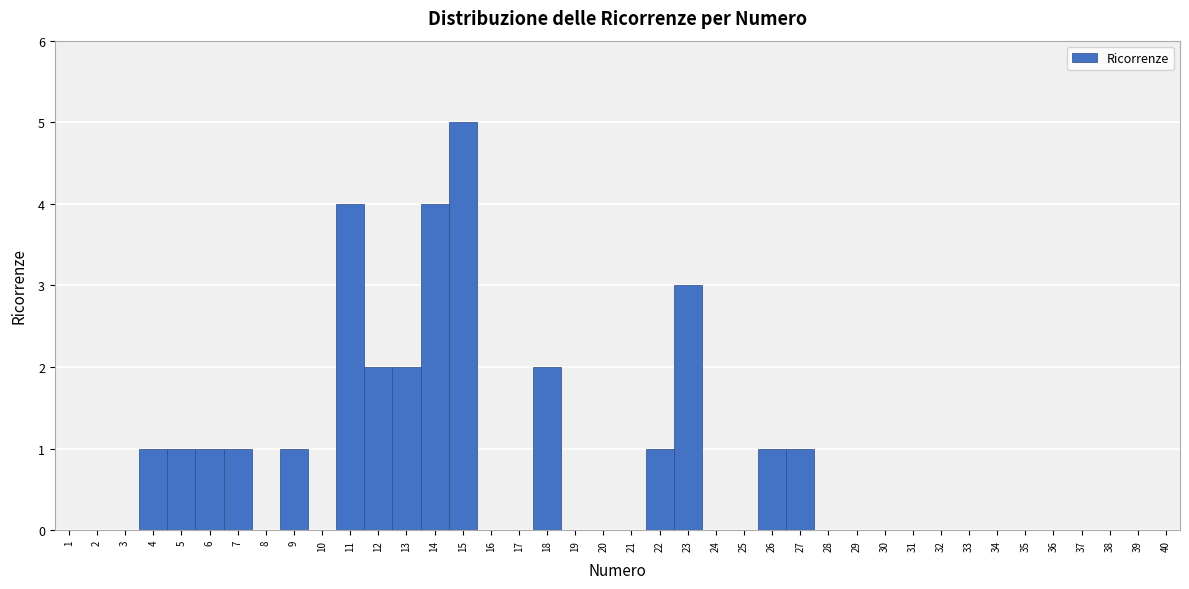

Reading left to right, list every bar in this chart as the range it spans on the x-axis followed by its height. The values are not printed on the chart, so give them approximately, as read against the axis.

0.5 to 1.5: 0
1.5 to 2.5: 0
2.5 to 3.5: 0
3.5 to 4.5: 1
4.5 to 5.5: 1
5.5 to 6.5: 1
6.5 to 7.5: 1
7.5 to 8.5: 0
8.5 to 9.5: 1
9.5 to 10.5: 0
10.5 to 11.5: 4
11.5 to 12.5: 2
12.5 to 13.5: 2
13.5 to 14.5: 4
14.5 to 15.5: 5
15.5 to 16.5: 0
16.5 to 17.5: 0
17.5 to 18.5: 2
18.5 to 19.5: 0
19.5 to 20.5: 0
20.5 to 21.5: 0
21.5 to 22.5: 1
22.5 to 23.5: 3
23.5 to 24.5: 0
24.5 to 25.5: 0
25.5 to 26.5: 1
26.5 to 27.5: 1
27.5 to 28.5: 0
28.5 to 29.5: 0
29.5 to 30.5: 0
30.5 to 31.5: 0
31.5 to 32.5: 0
32.5 to 33.5: 0
33.5 to 34.5: 0
34.5 to 35.5: 0
35.5 to 36.5: 0
36.5 to 37.5: 0
37.5 to 38.5: 0
38.5 to 39.5: 0
39.5 to 40.5: 0